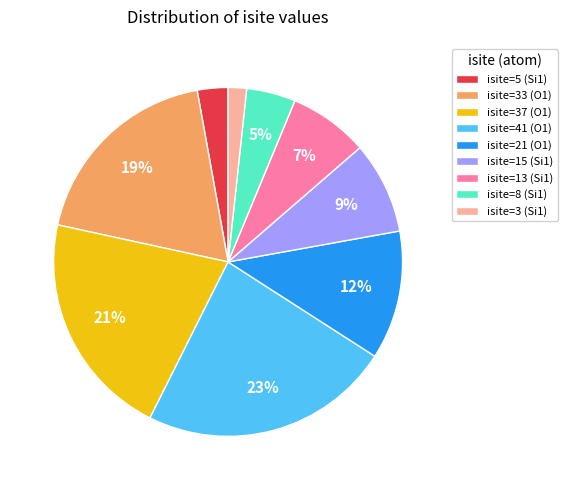

Do isite=21 (O1) and isite=15 (Si1) together represent more than half of the pie?

No